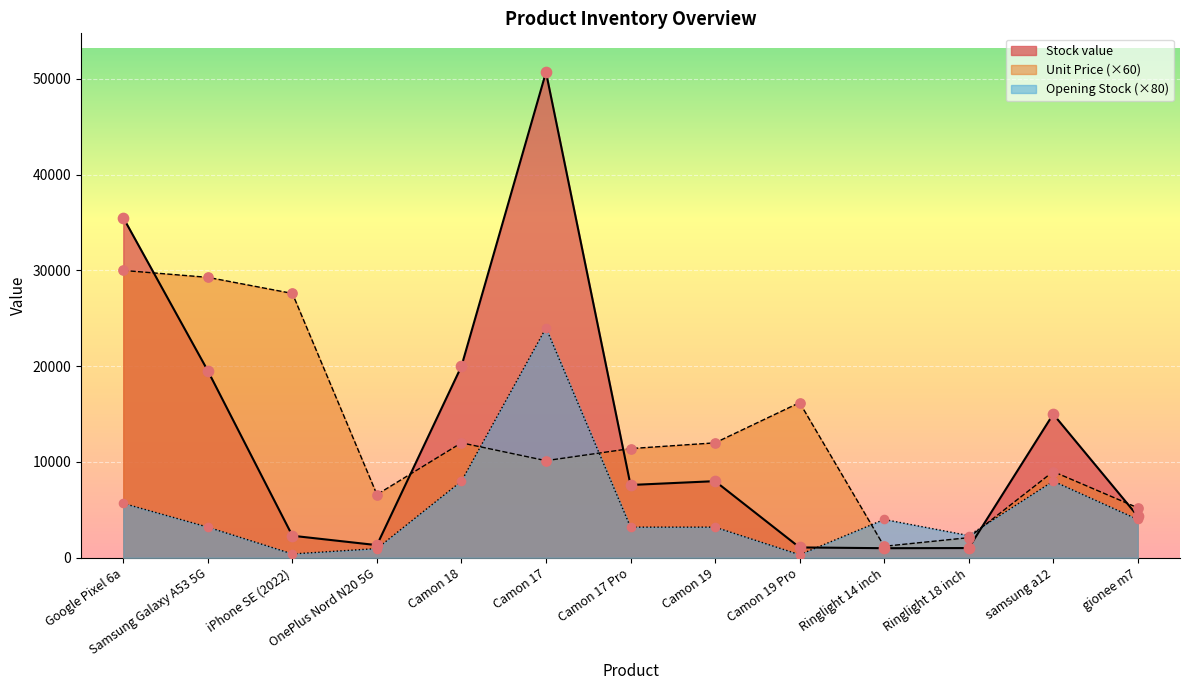

At how many categories does at least one series exceed 40130?

1